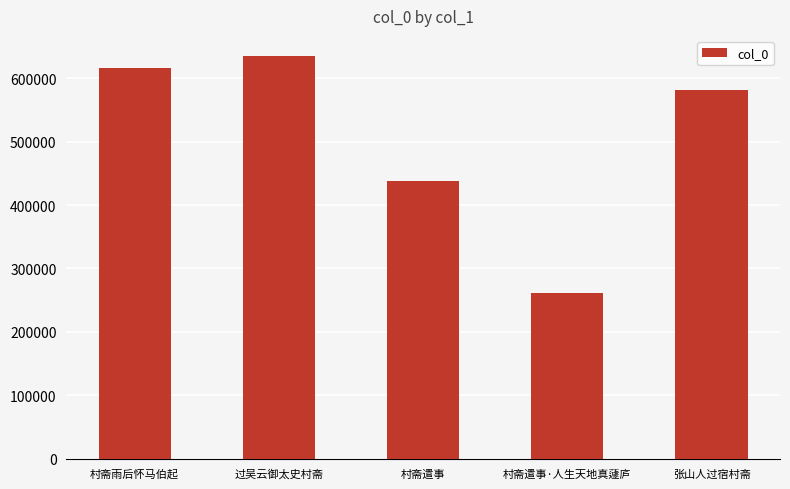

What is the label of the 4th bar from the right?

过吴云御太史村斋